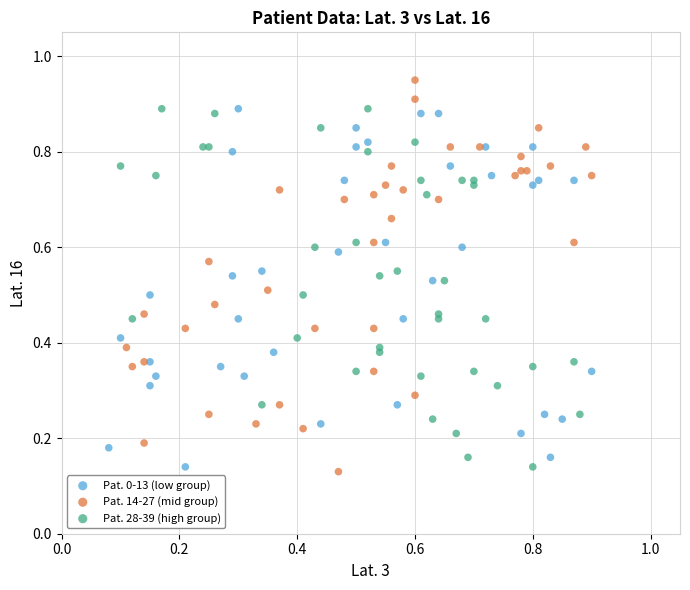

Which series contains the lowest Y value?

Pat. 14-27 (mid group)